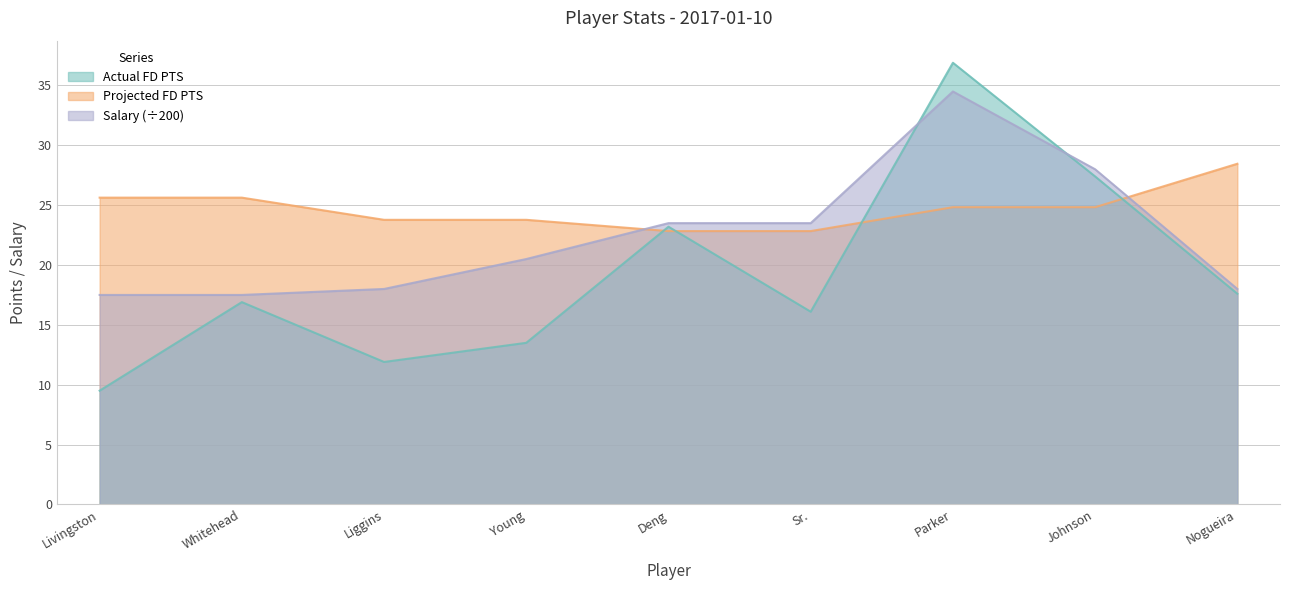

What is the average value of the Salary series?

22.3